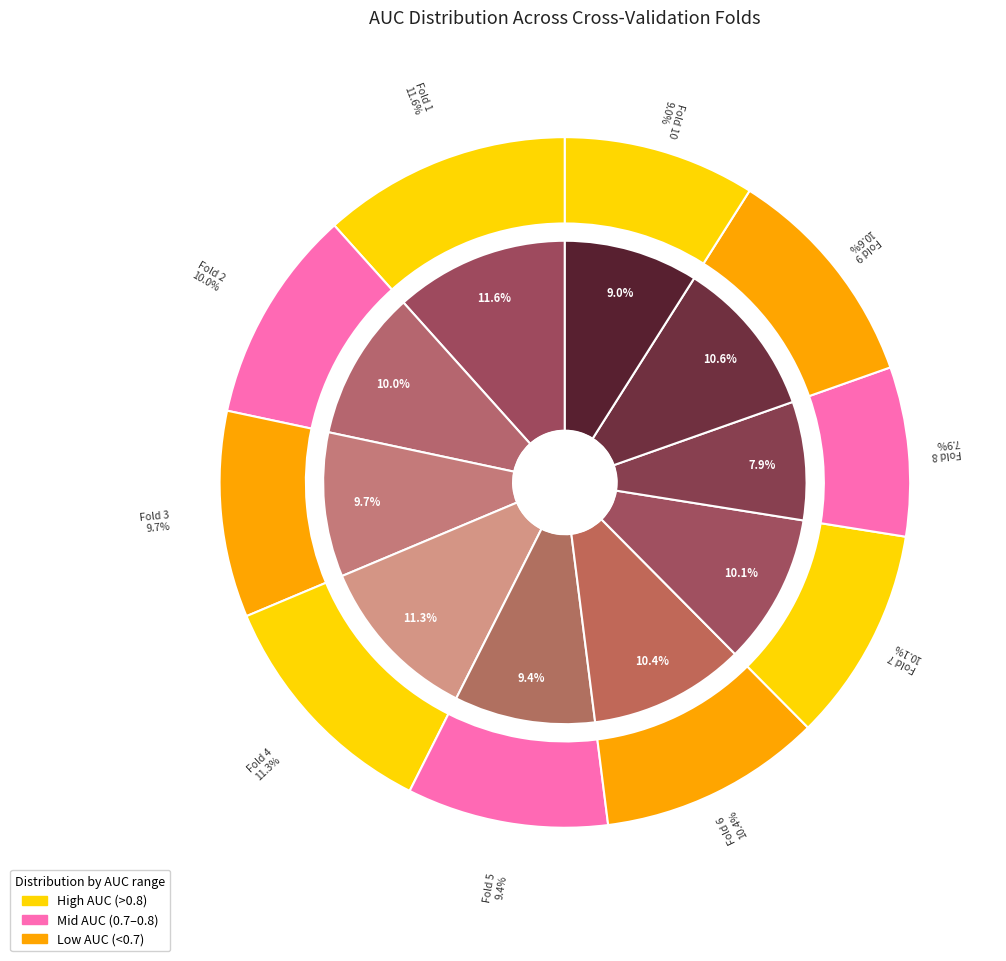

The Fold 10 slice represents 9% of the pie. True or false?

True